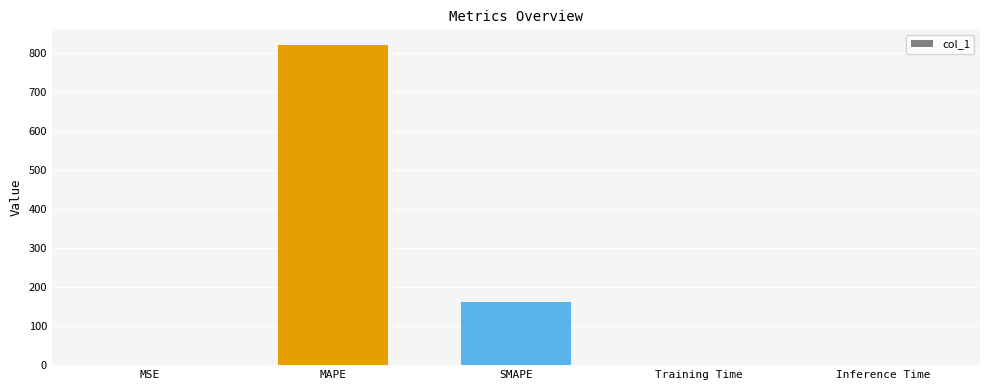

Between Training Time and SMAPE, which is larger?

SMAPE